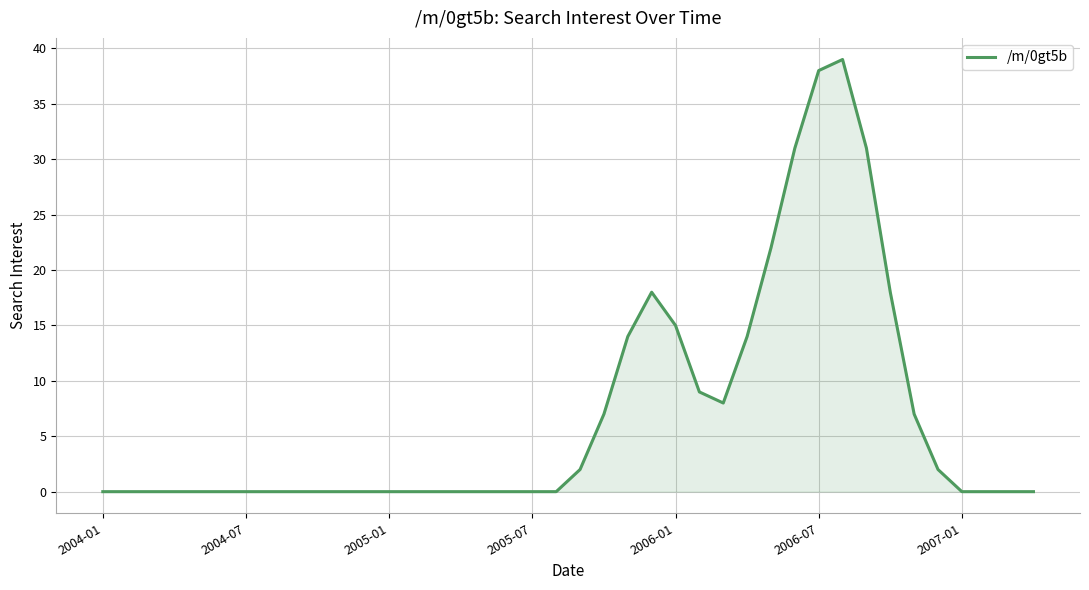

What is the difference between the maximum and minimum values?

39